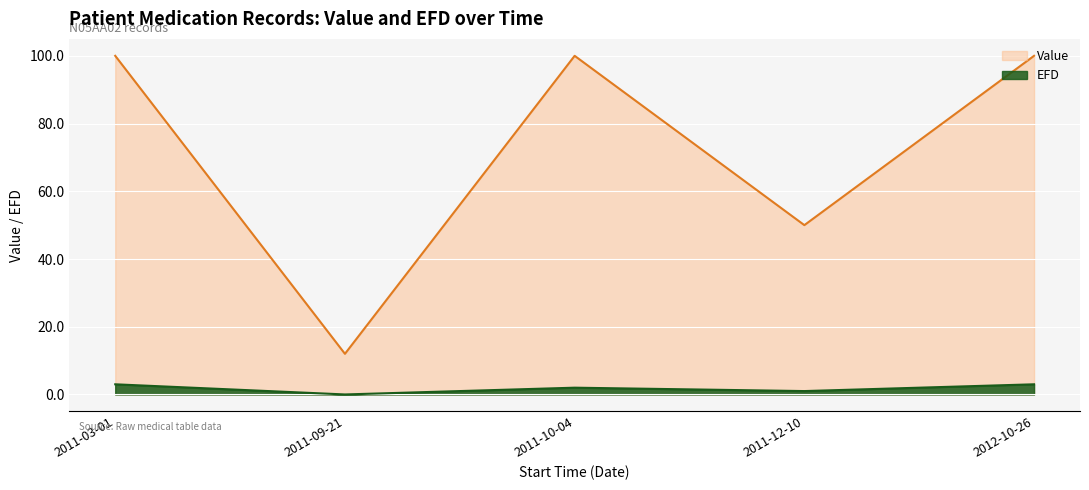

Which category has the lowest value in the EFD series?

2011-09-21